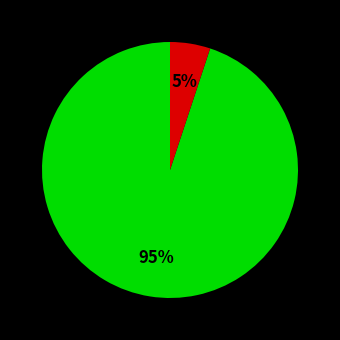

Does any single category account for the majority?

Yes